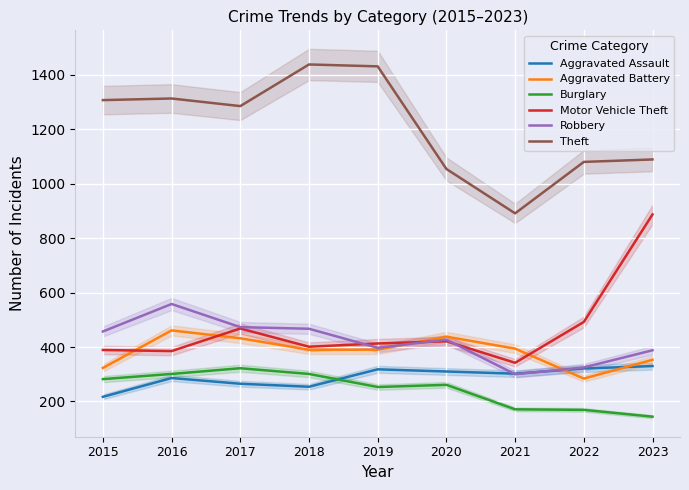

True or false: Theft has a value of 365 at 2022.

False